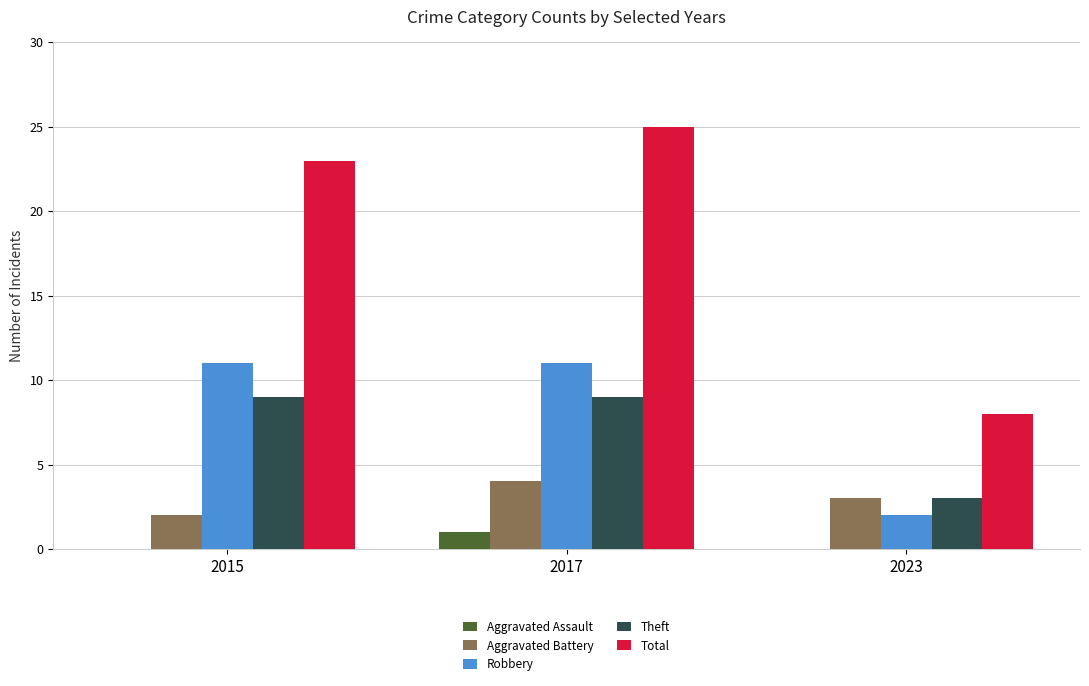

At which category does the chart reach its peak across all series?

2017